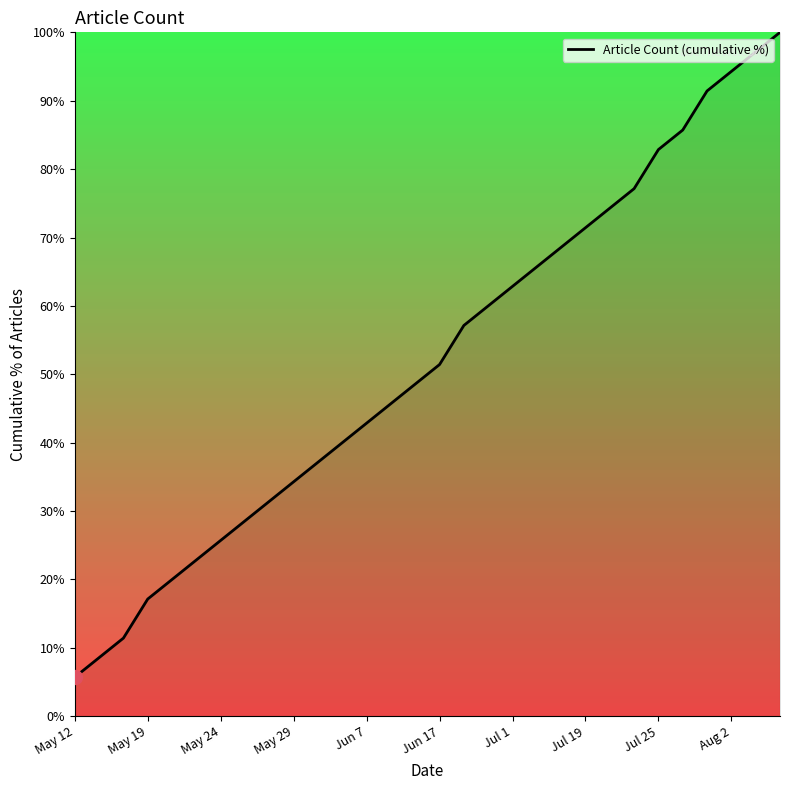

What is the difference between the maximum and minimum values?

94.3